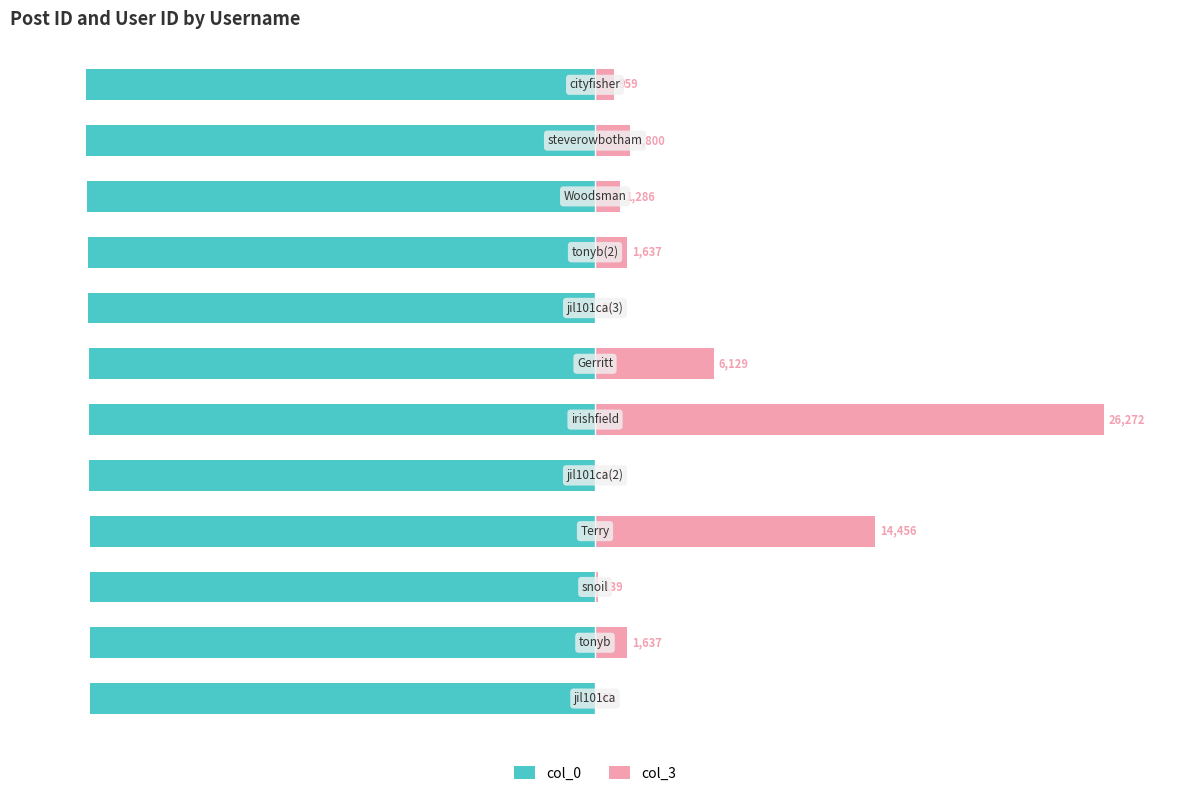

Reading right to left, what are all the values shown in this chart?

col_0: 11=-100.0	10=-100.0	9=-99.8	8=-99.7	7=-99.6	6=-99.5	5=-99.5	4=-99.4	3=-99.3	2=-99.3	1=-99.2	0=-99.2
col_3: 11=3.7	10=6.9	9=4.9	8=6.2	7=0.2	6=23.3	5=100.0	4=0.2	3=55.0	2=0.5	1=6.2	0=0.2